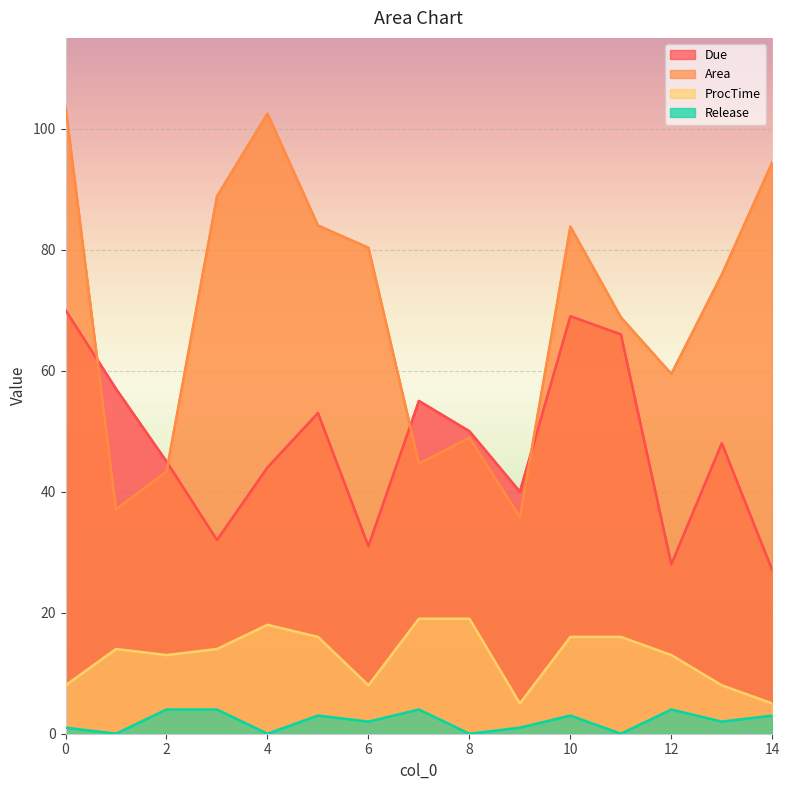

Count the ProcTime values in the range 8 to 16.

10